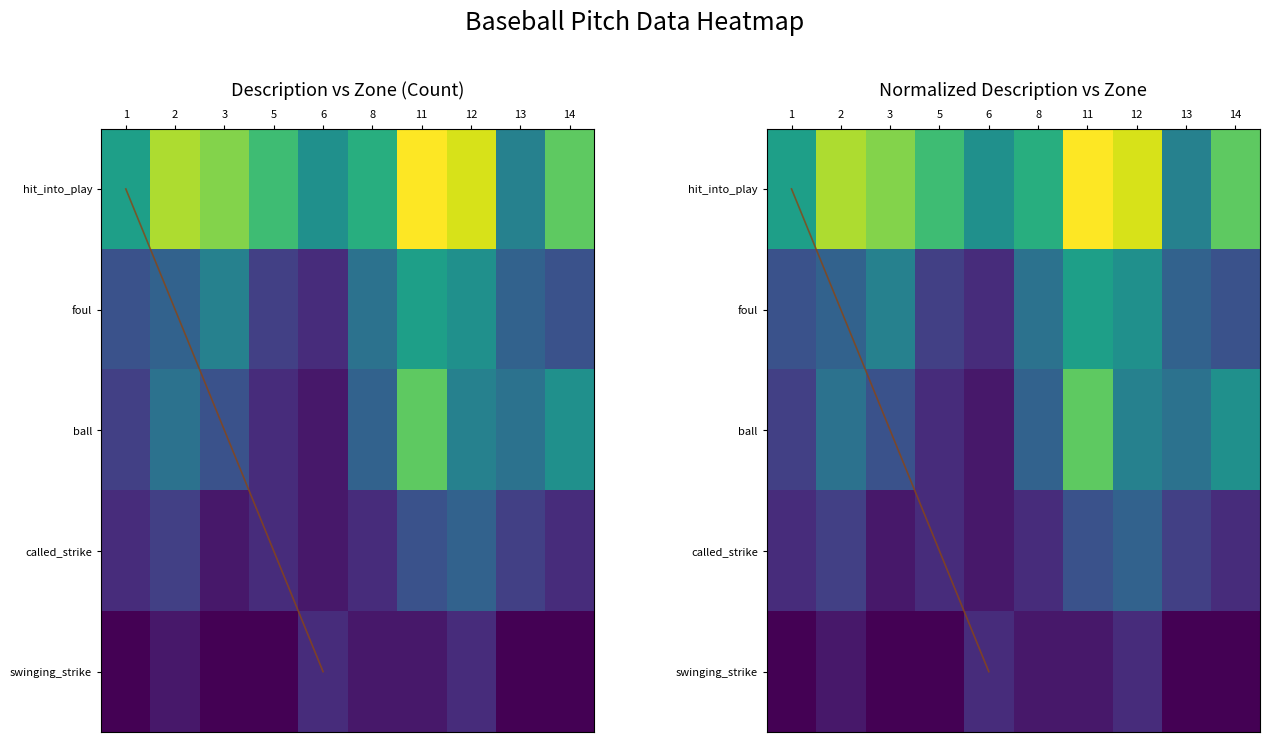

The value of foul at 8 is 0.4. True or false?

True